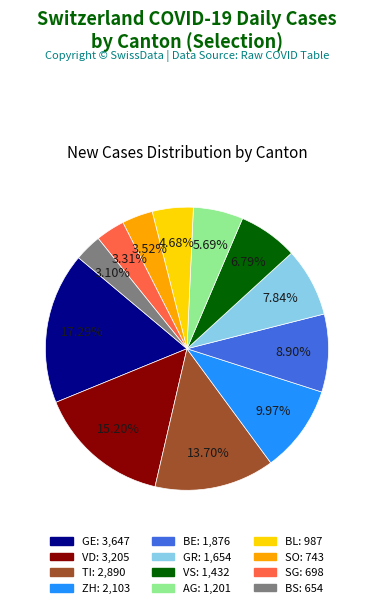

How many slices are in this pie chart?

12